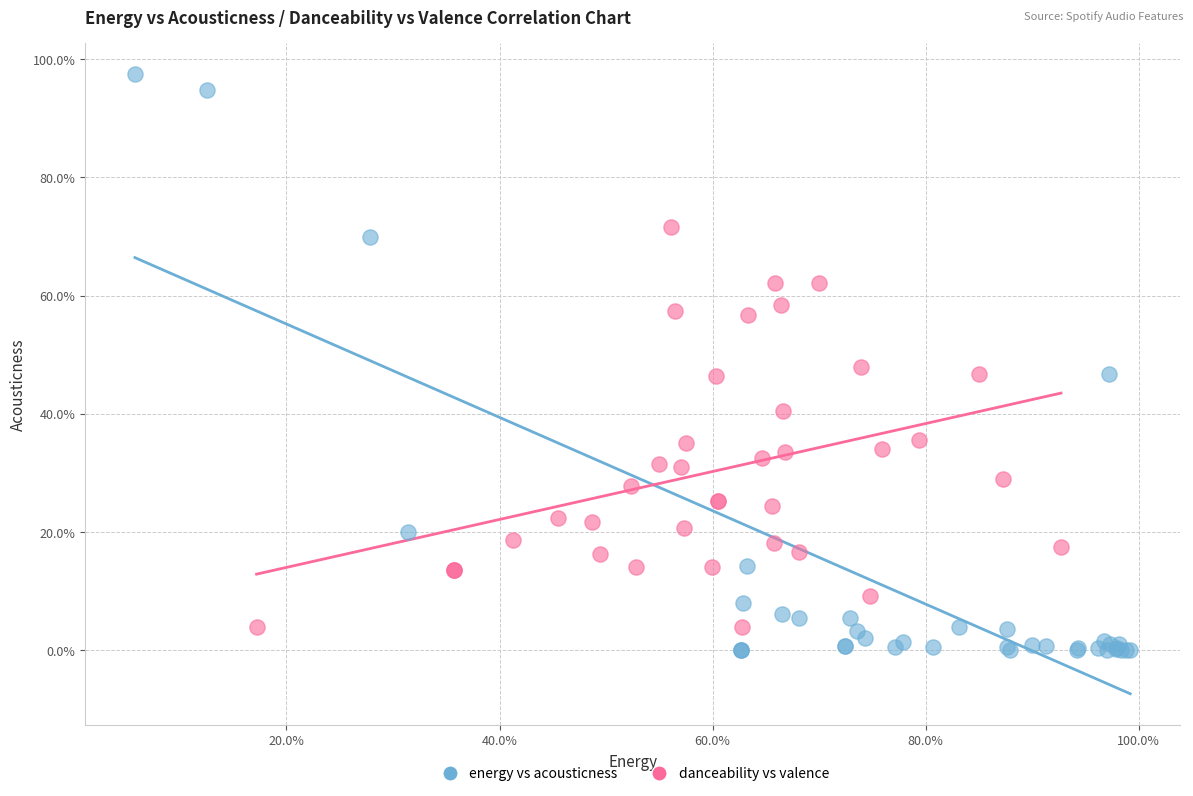

Which series has the widest spread of Y values?

energy vs acousticness